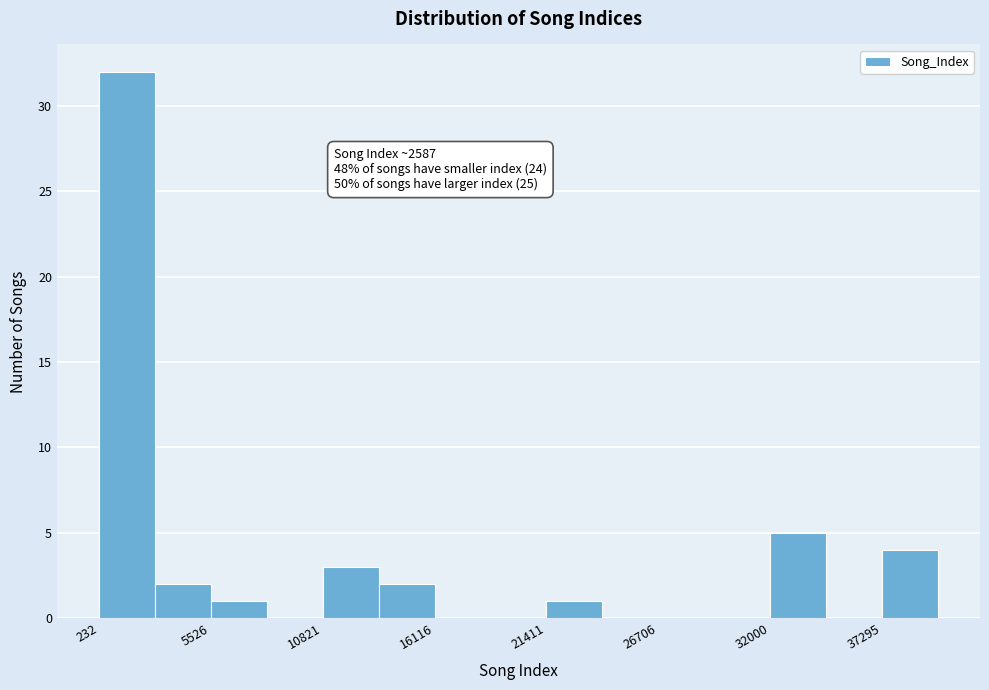

Read against the x-axis, roughly where is the centre of the tallest bar?

2000